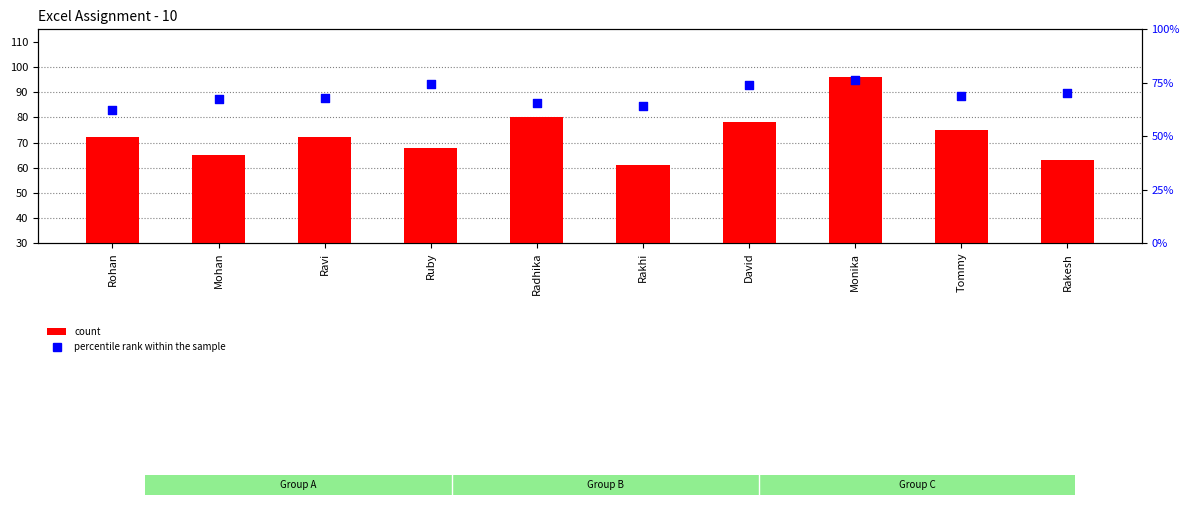

Which series has the largest Y range (max minus min)?

count